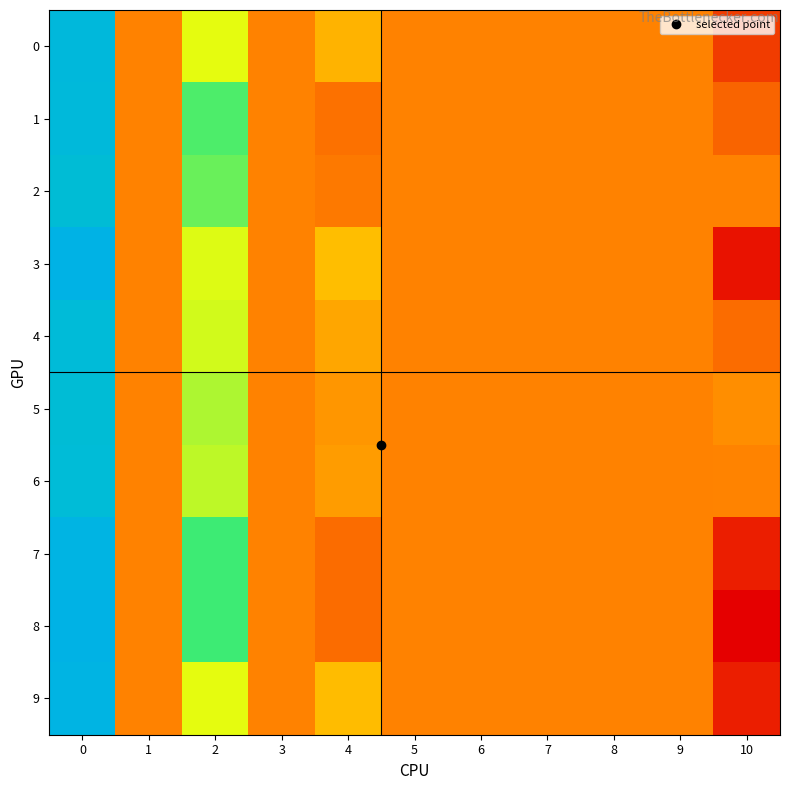

Which has a higher value, 2 or 1?

2